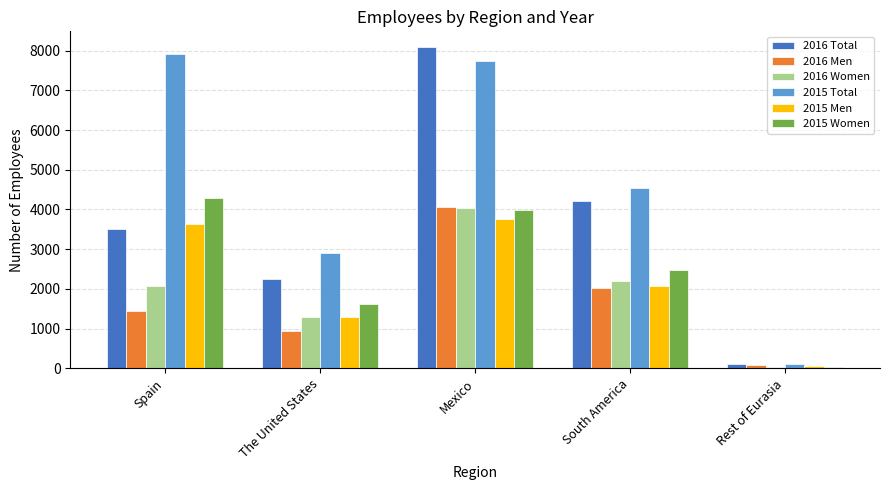

What is the difference between the highest and lowest values at Mexico?

4333